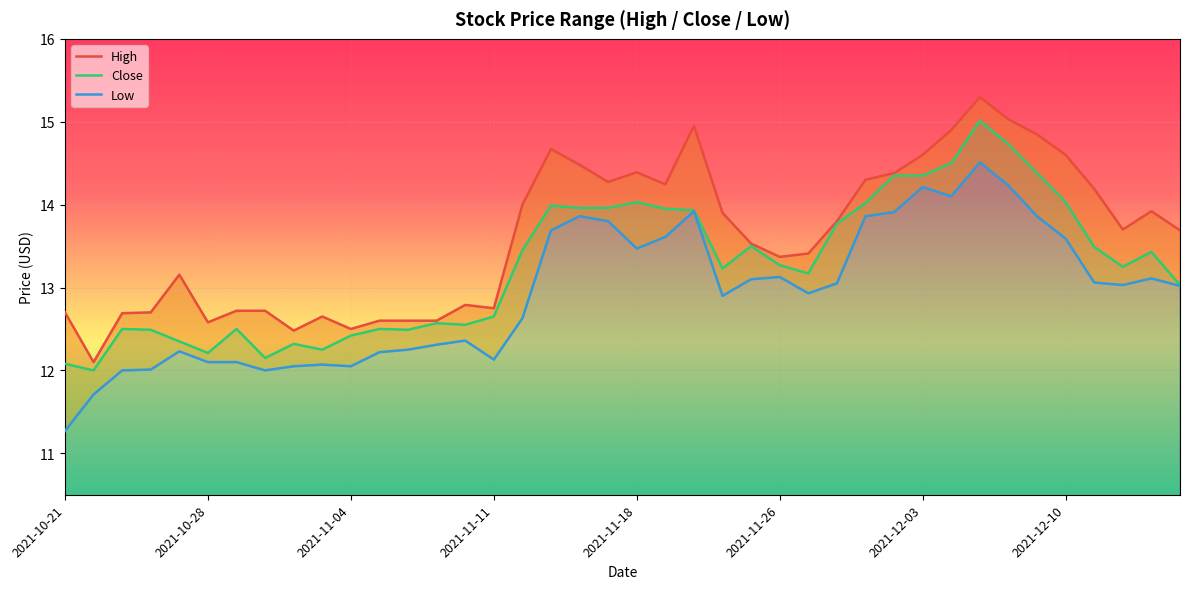

What is the average value of the Low series?

12.9